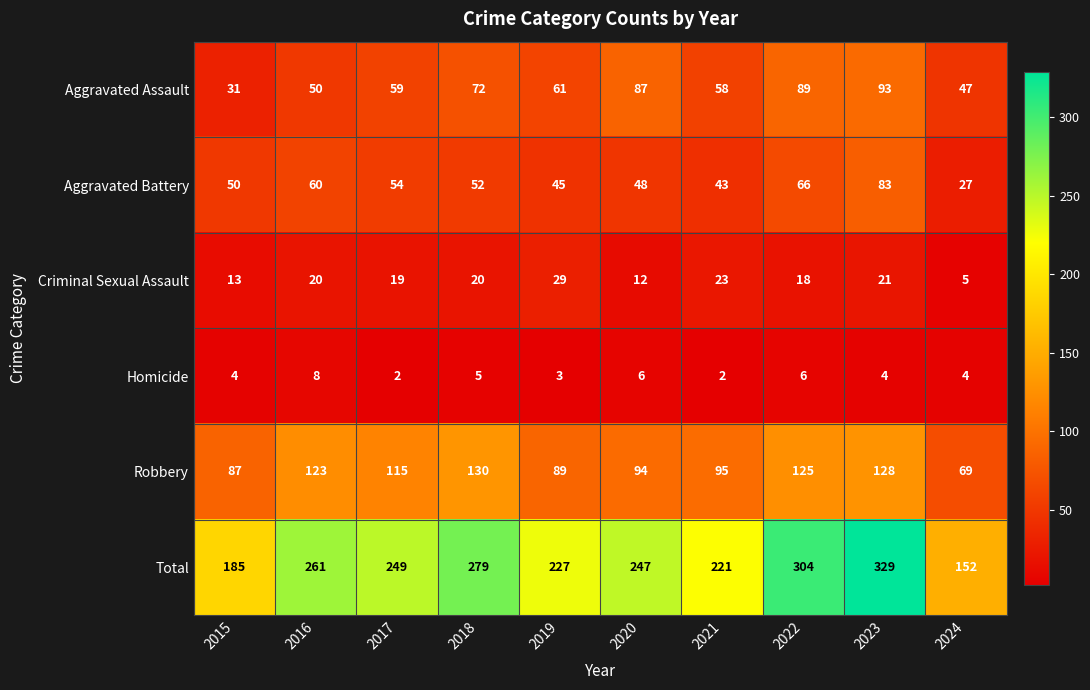

Between 2021 and 2023, which series saw the biggest shift?

Total